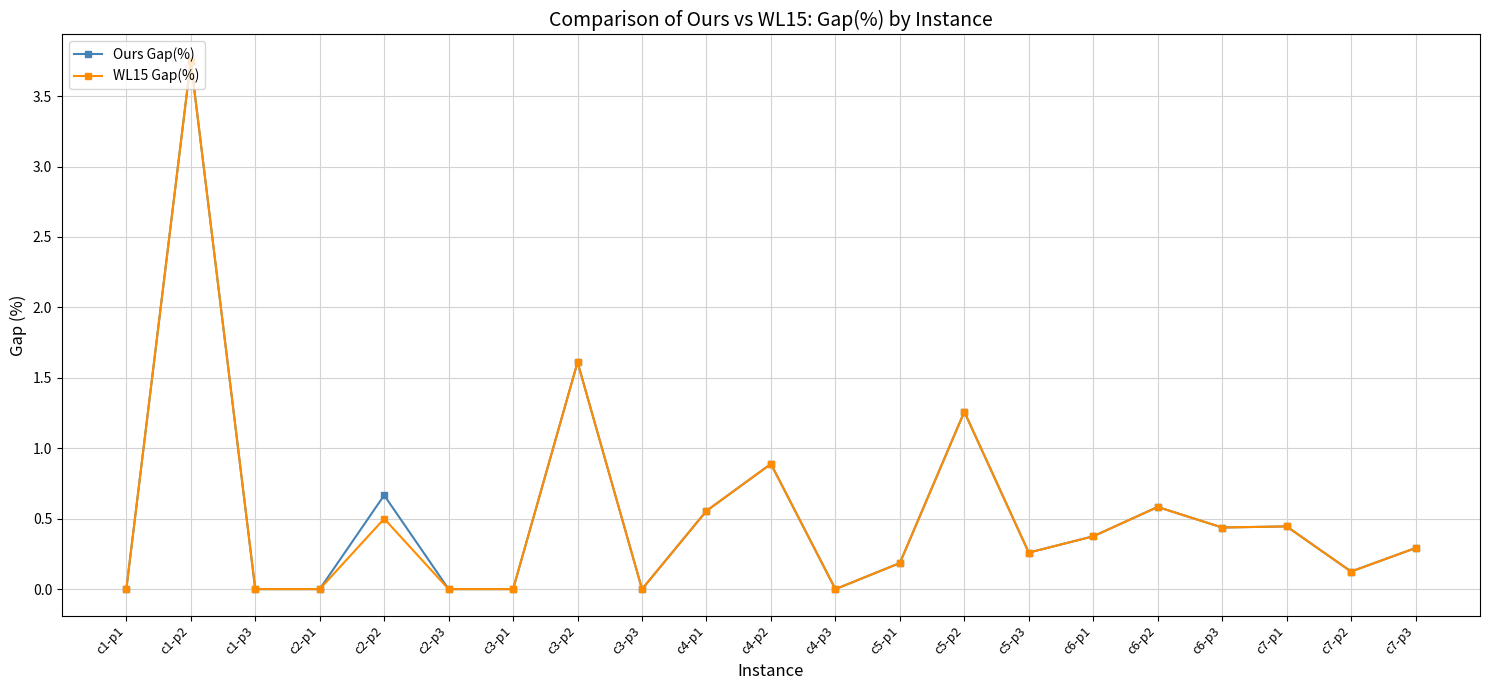

Is it true that WL15 Gap(%) equals 1.3 at c5-p2?

True